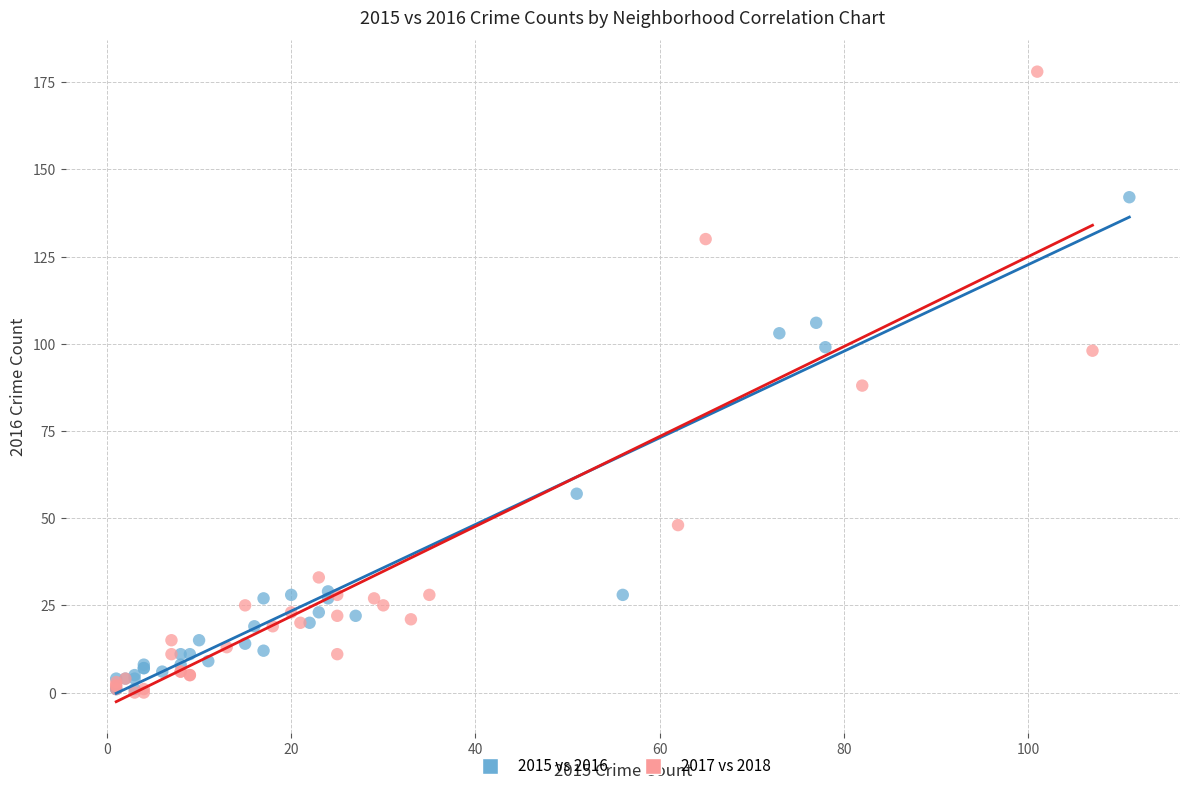

Which series has the largest Y range (max minus min)?

2017 vs 2018